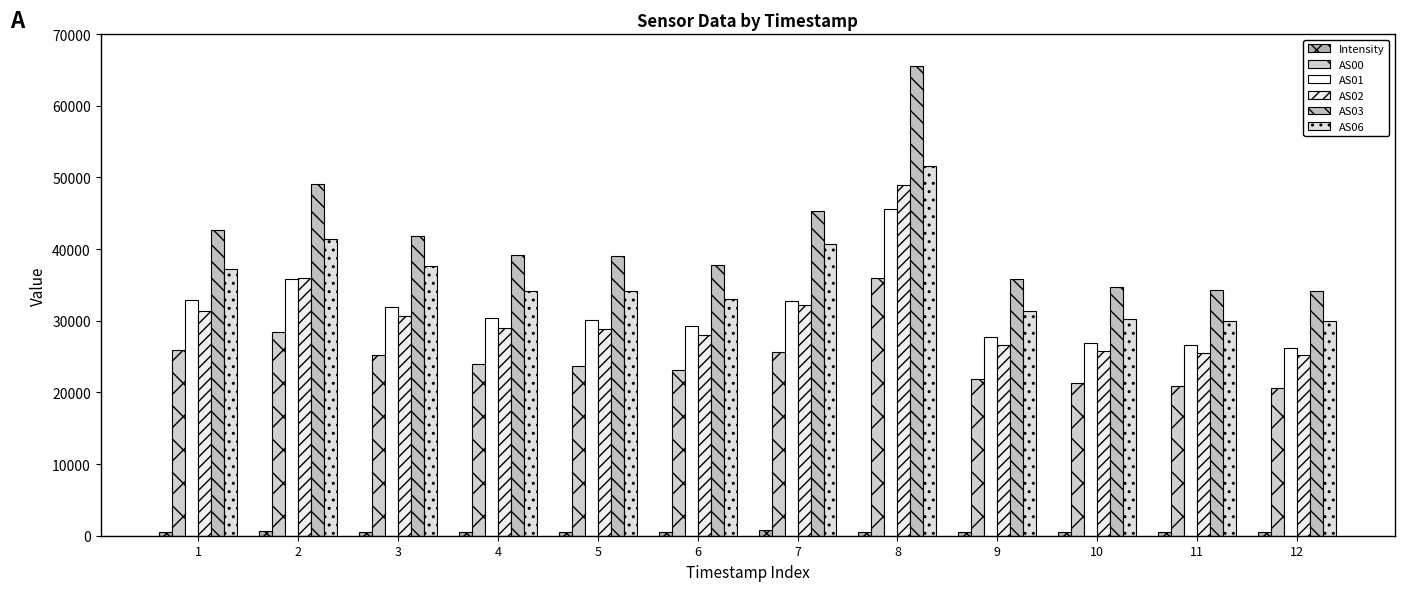

Are the bars horizontal?

No